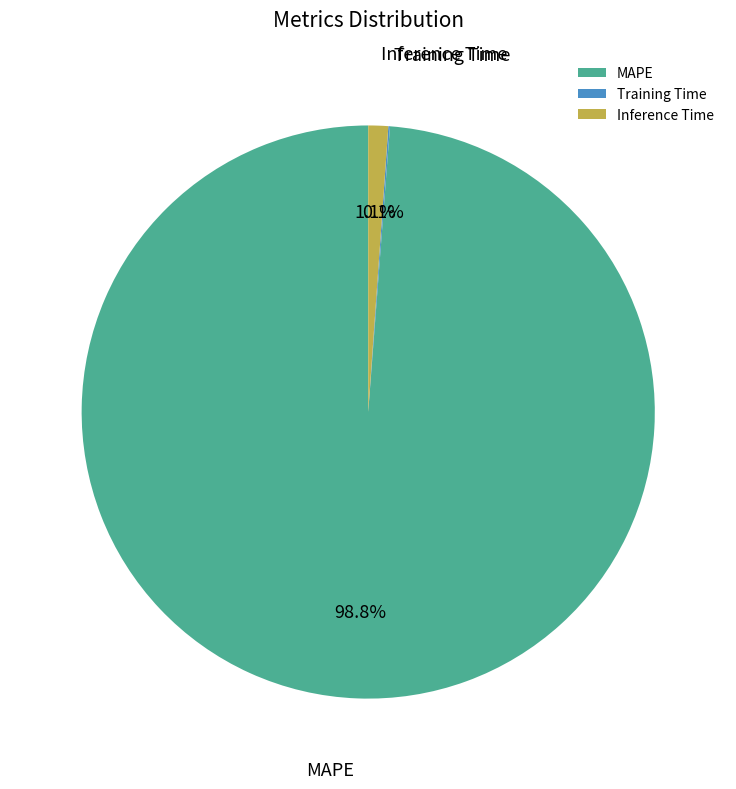

How much of the chart is everything except MAPE?

1.2%